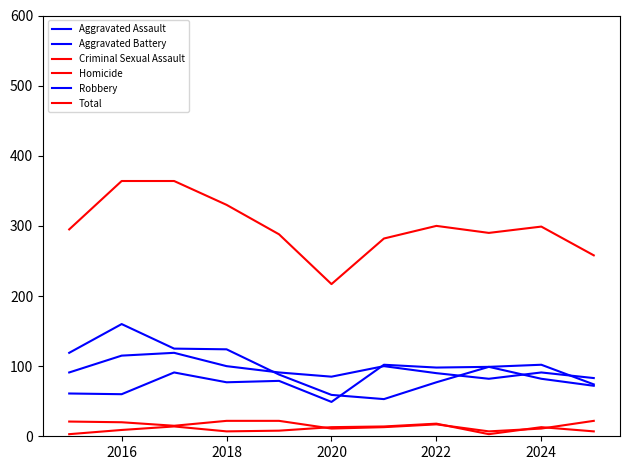

Reading right to left, extract all data points from this chart.

Aggravated Assault: 74	102	99	98	102	49	79	77	91	60	61
Aggravated Battery: 83	91	82	90	100	85	91	100	119	115	91
Criminal Sexual Assault: 22	11	7	17	13	11	22	22	15	20	21
Homicide: 7	13	3	18	14	13	8	7	14	9	3
Robbery: 72	82	99	77	53	59	88	124	125	160	119
Total: 258	299	290	300	282	217	288	330	364	364	295